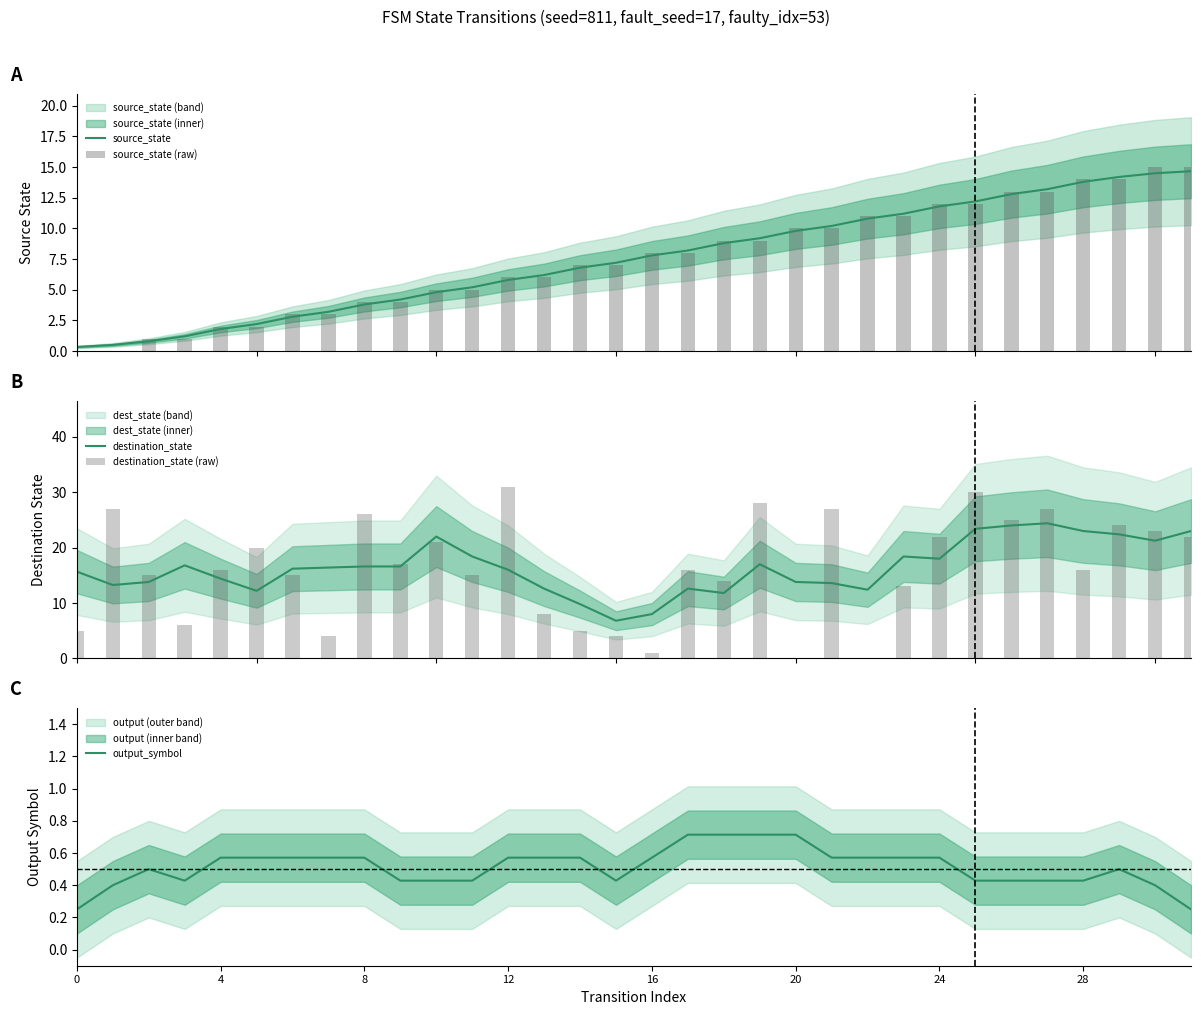

Is it true that source_state equals 0.6 at 12?

False